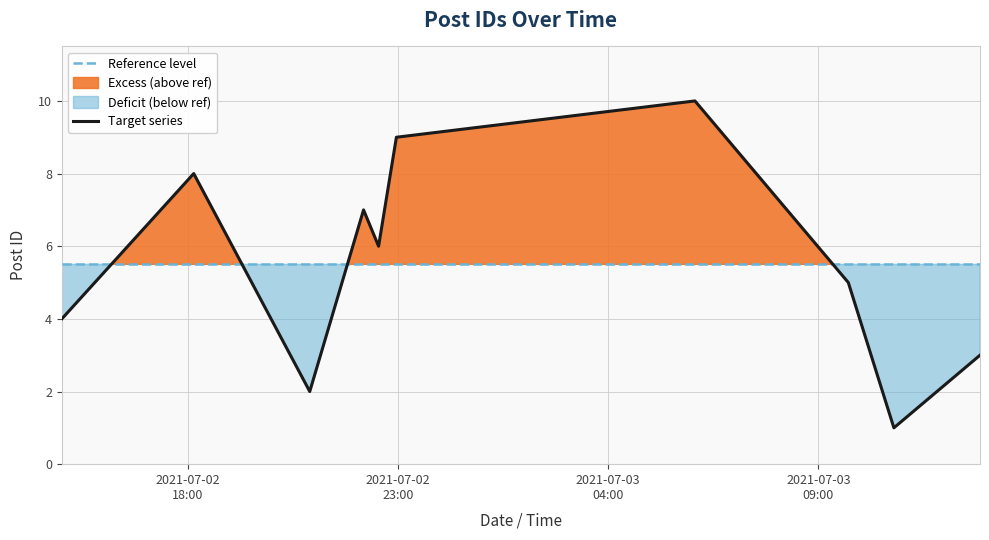

What is the maximum value for Reference level?

5.5